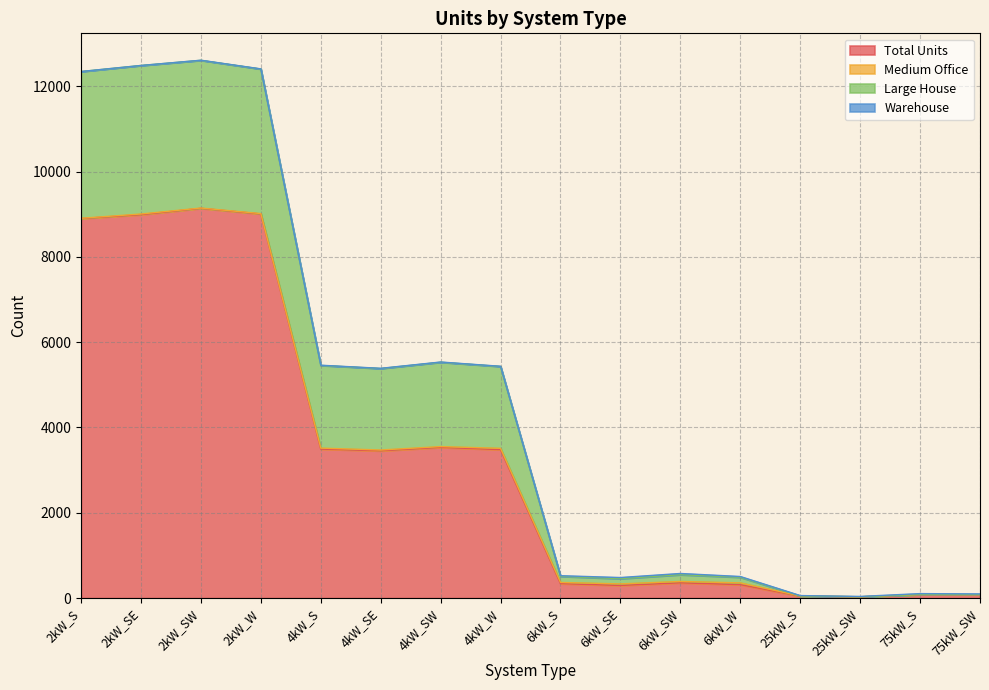

What is the highest value of the Total Units series?

9139